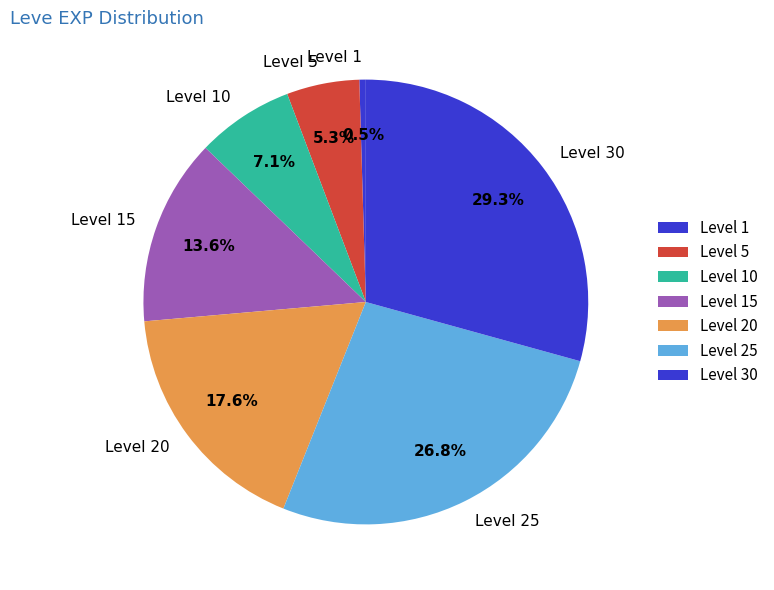

Is there a majority slice in this chart?

No